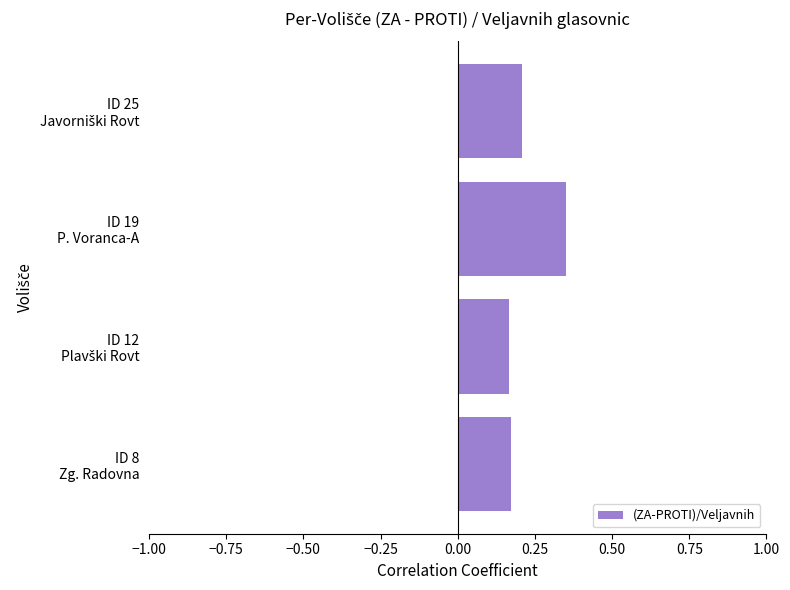

What is the sum of all values?

0.9